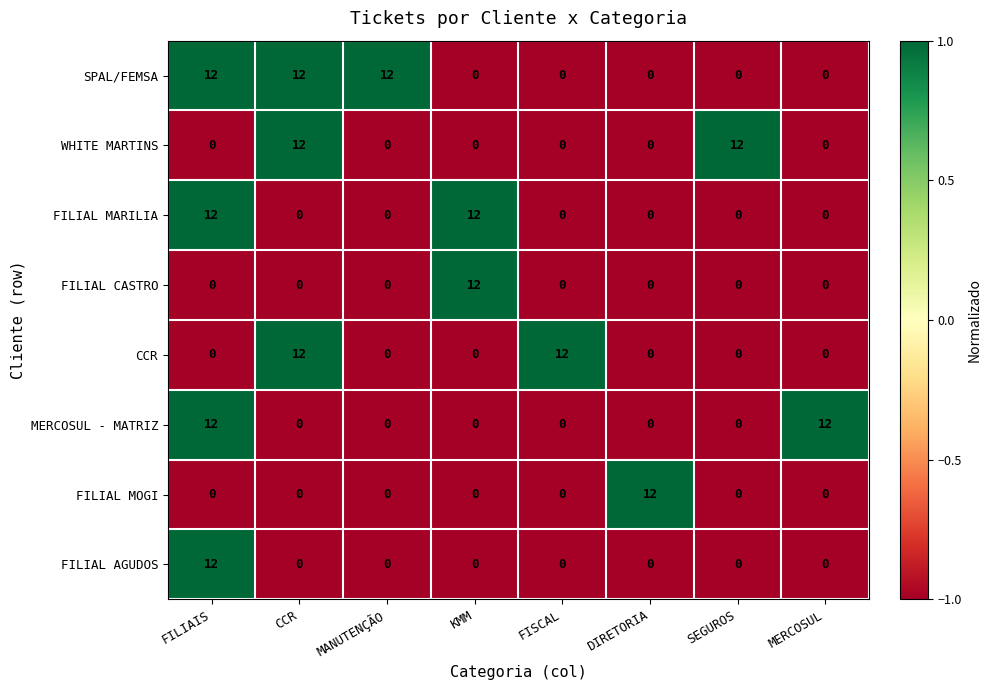

What is the spread (max minus min) of values at KMM?

12